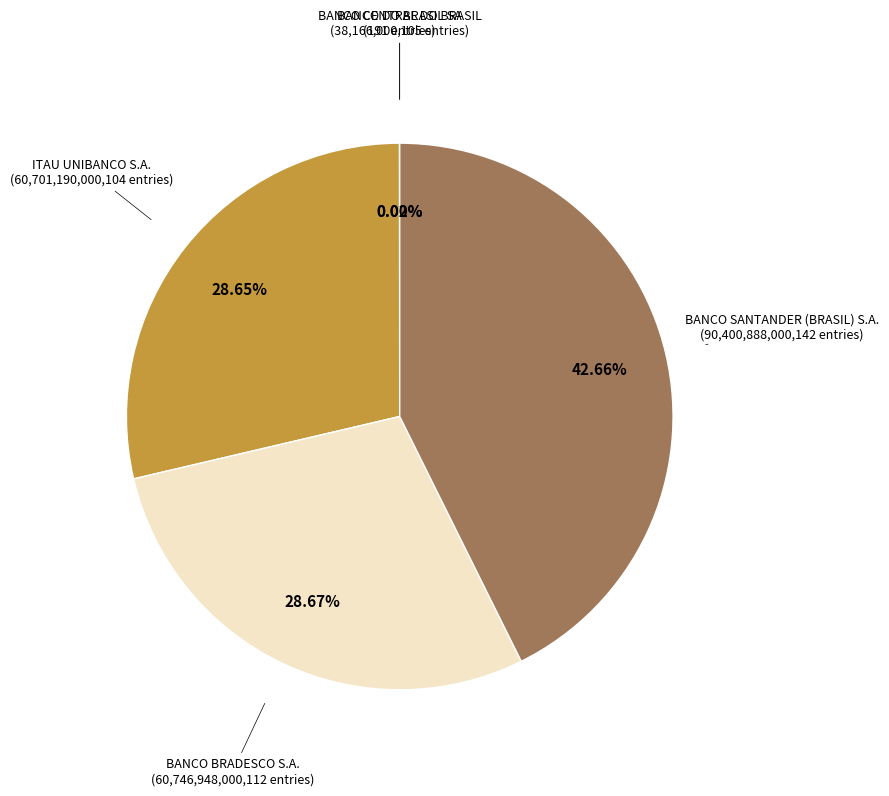

Is there any slice that represents more than half of the pie?

No